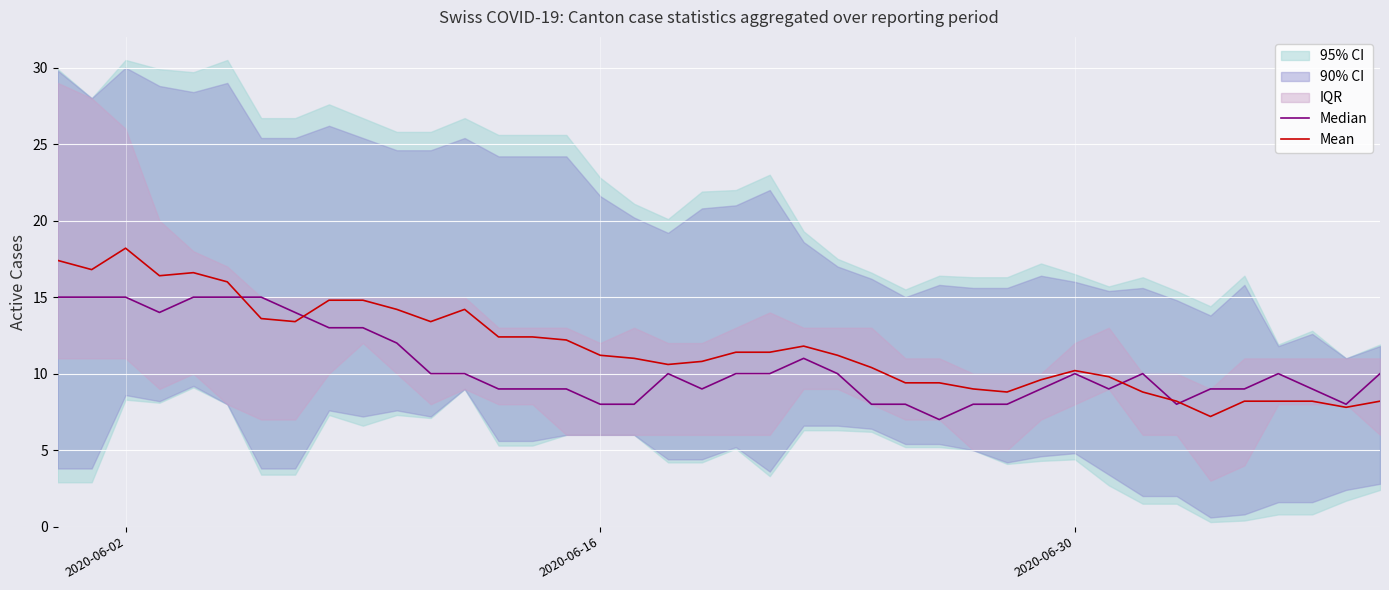

What is the maximum value for Mean?

18.2